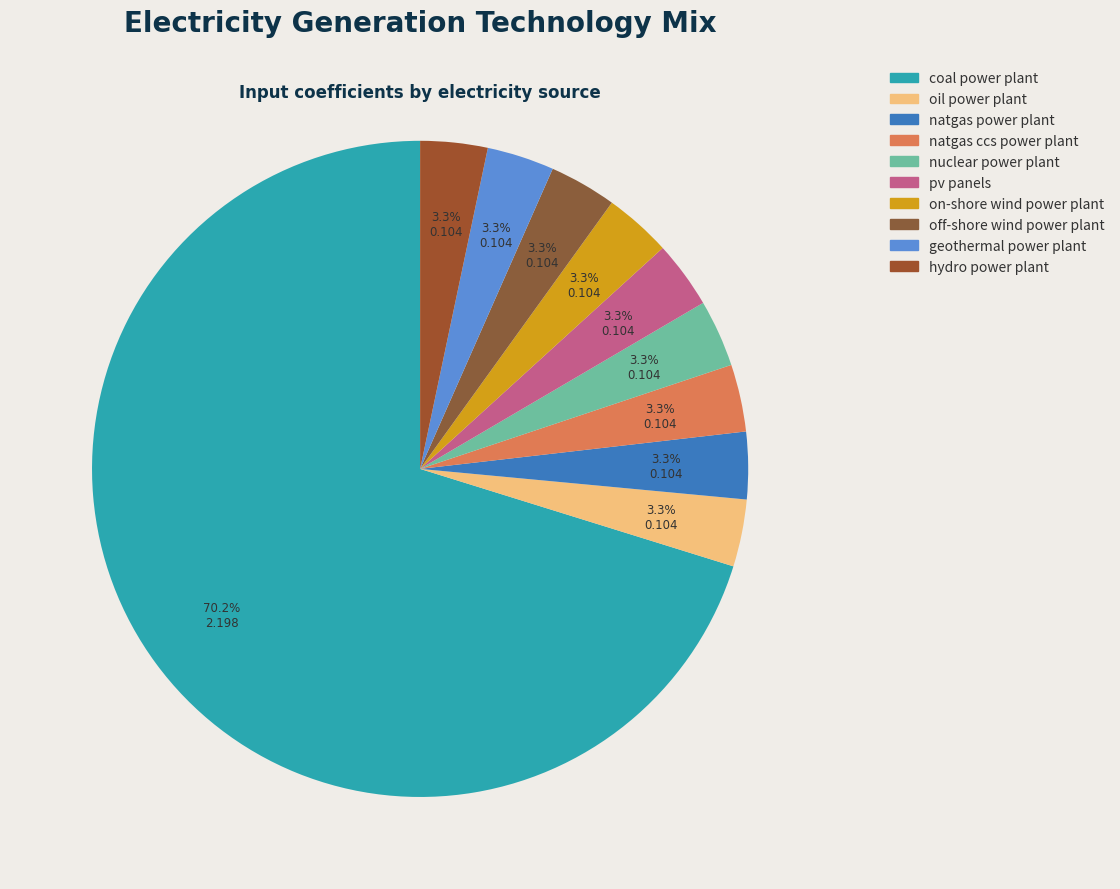

To the nearest percent, what percentage of the pie is pv panels?

3%